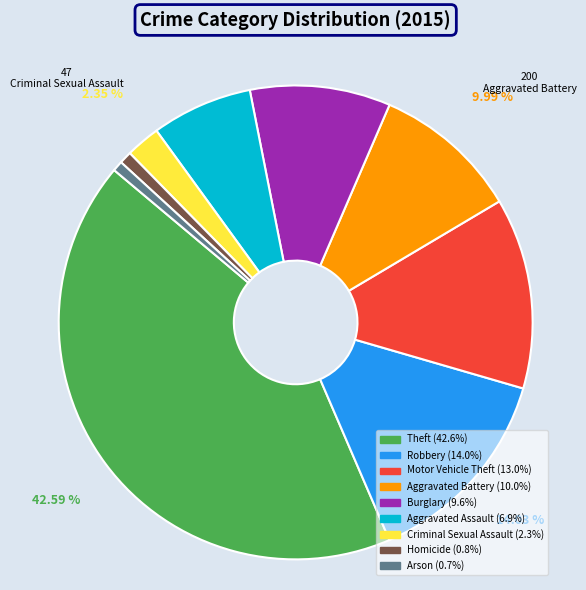

What is the largest slice in the pie chart?

Theft